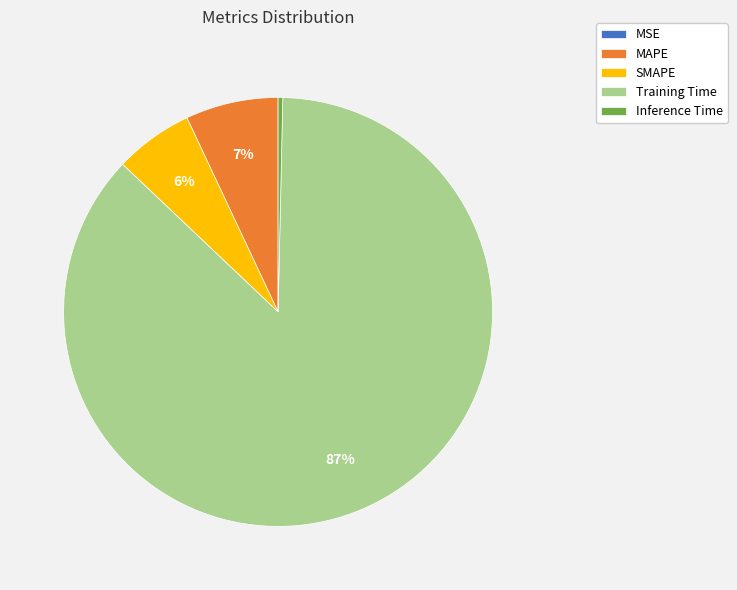

Combined, do Training Time and MAPE account for over 50%?

Yes